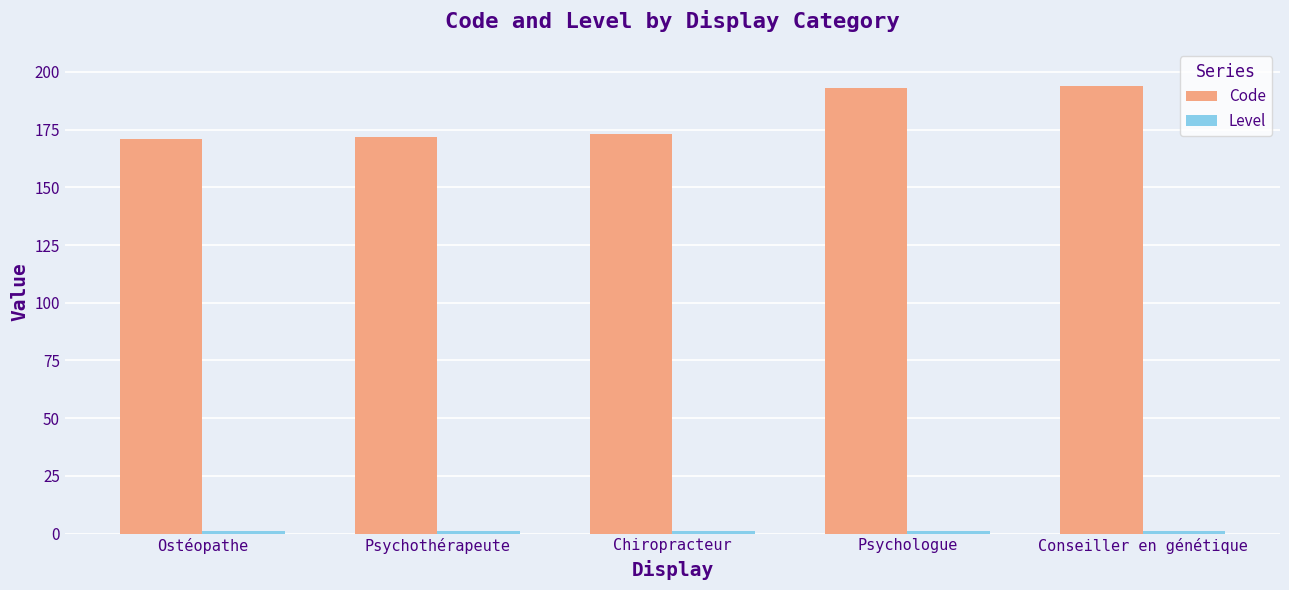

True or false: Code has a value of 259 at Psychothérapeute.

False